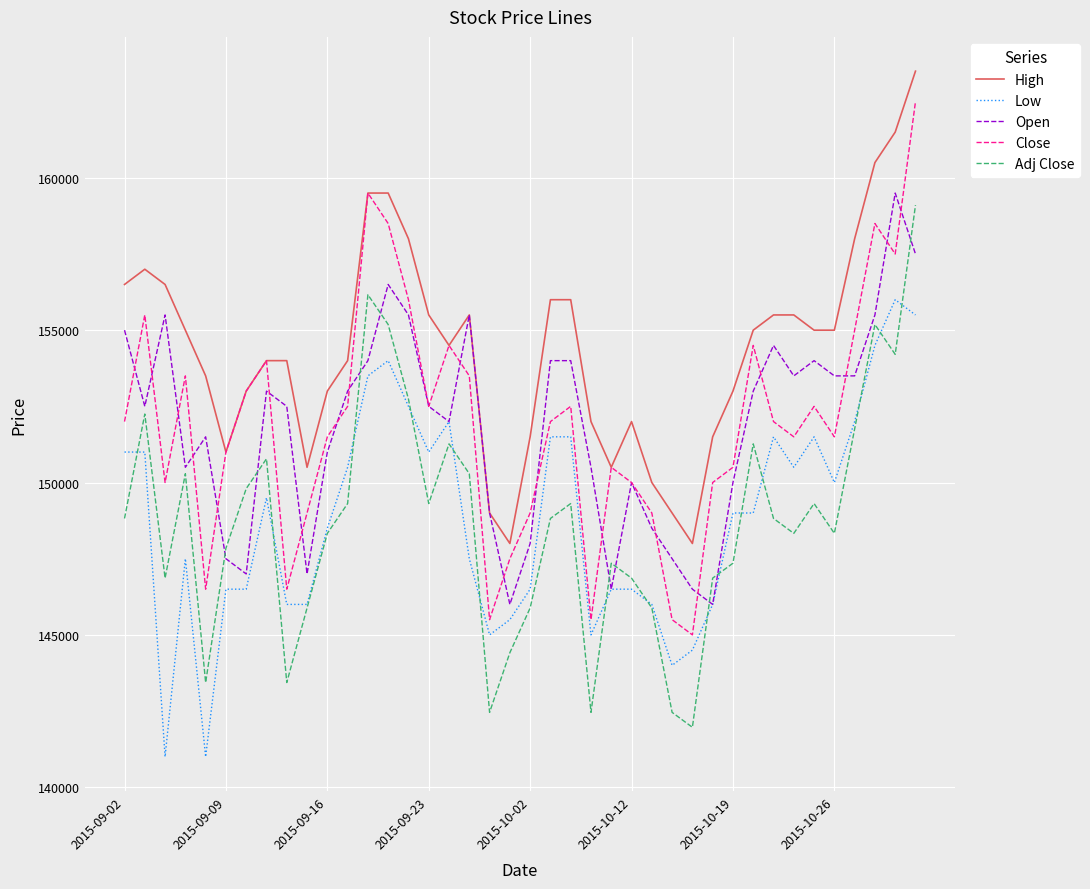

How many lines are shown in the chart?

5